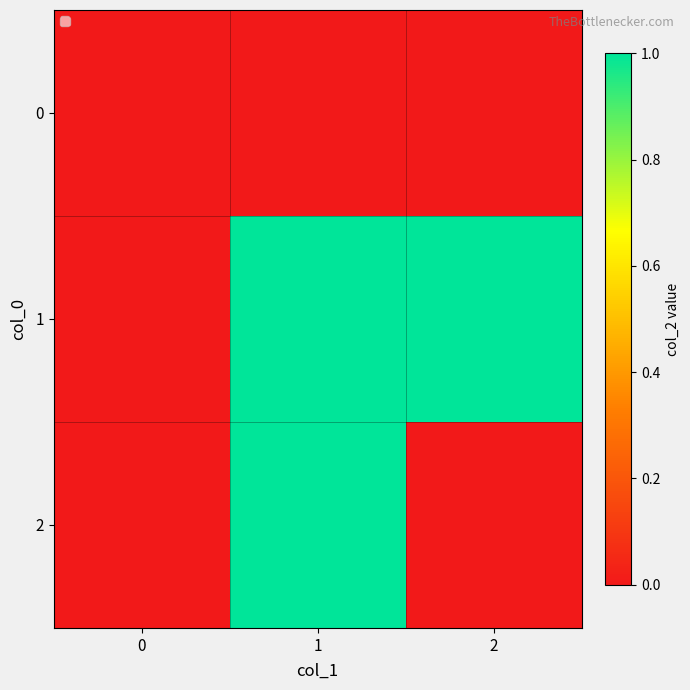

List the series in order of their peak value, lowest first.

0, 1, 2